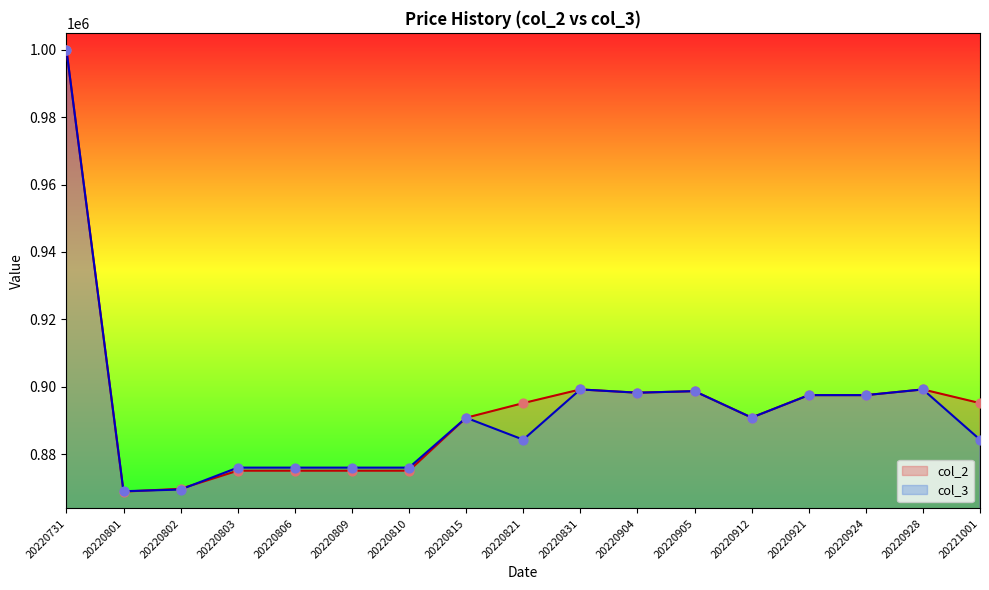

Which series has the widest spread of Y values?

col_2